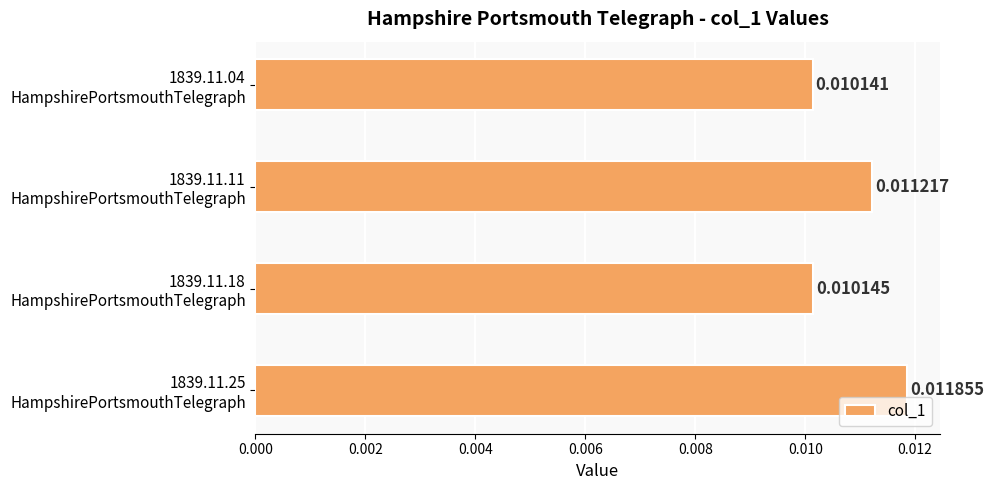

How many data points does each series have?

4